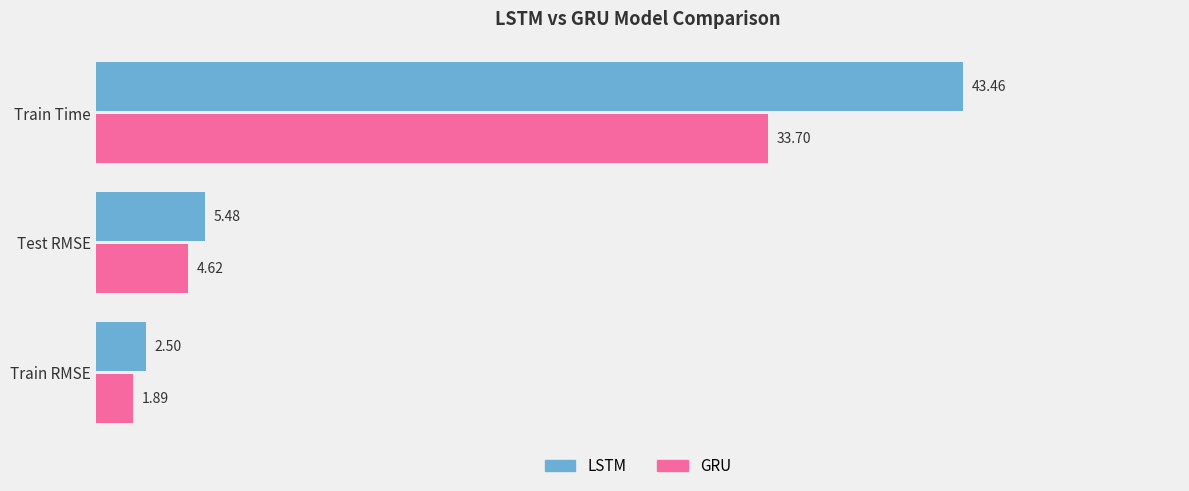

At which label is LSTM closest to 22?

Test RMSE